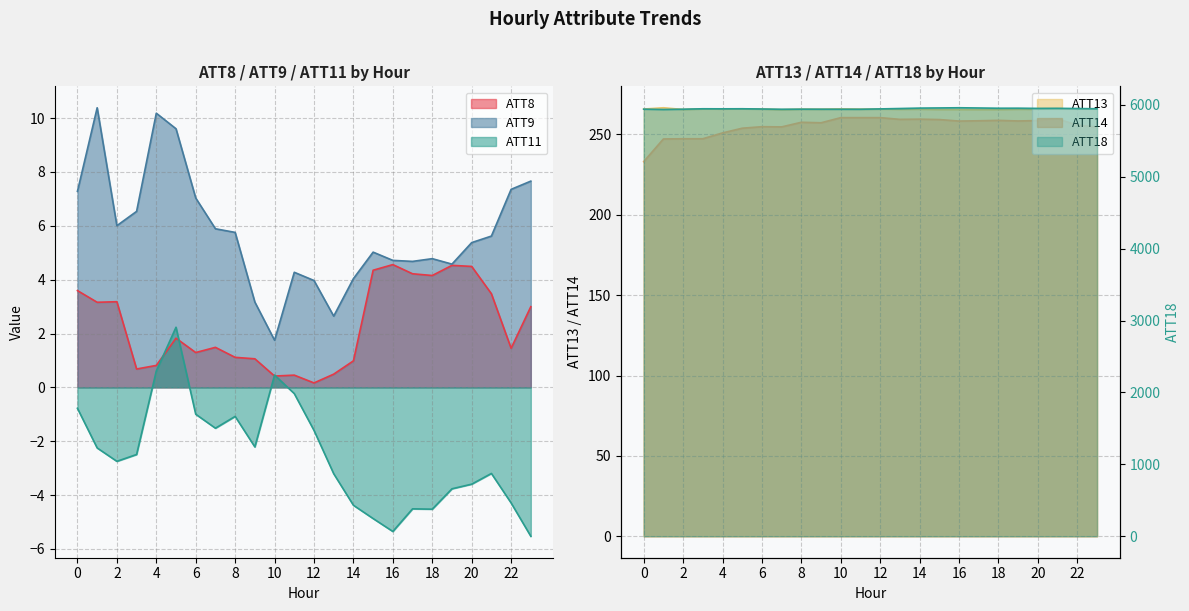

True or false: ATT11 and ATT13 cross at least once.

False